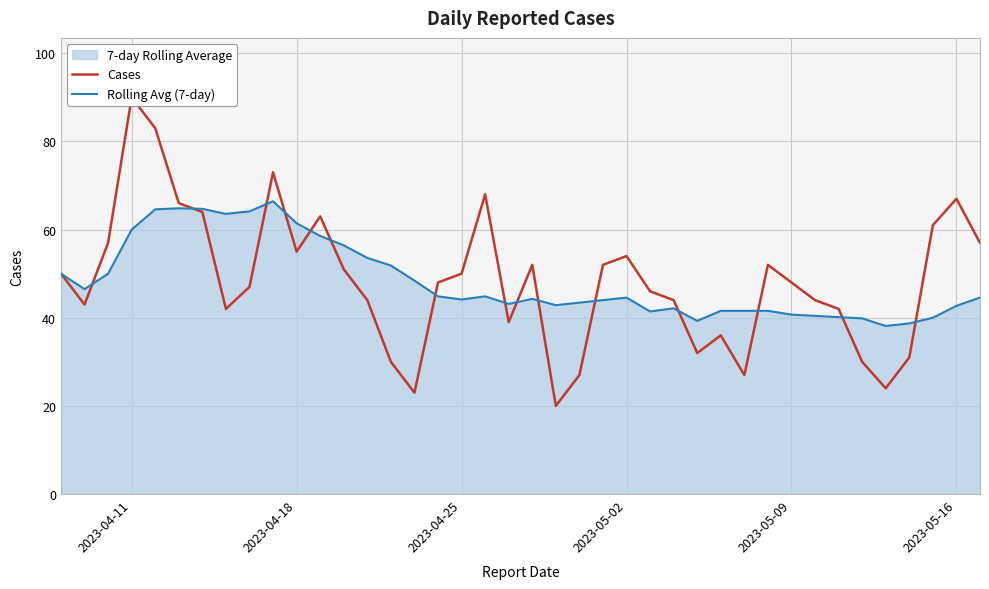

What is the highest value of the Rolling Avg (7-day) series?

66.4